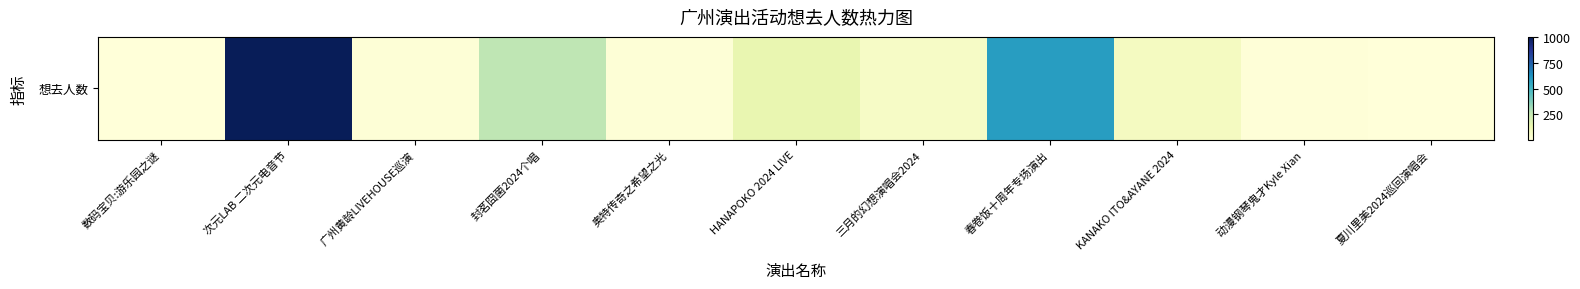

Where does the data first go above 66?

次元LAB 二次元电音节